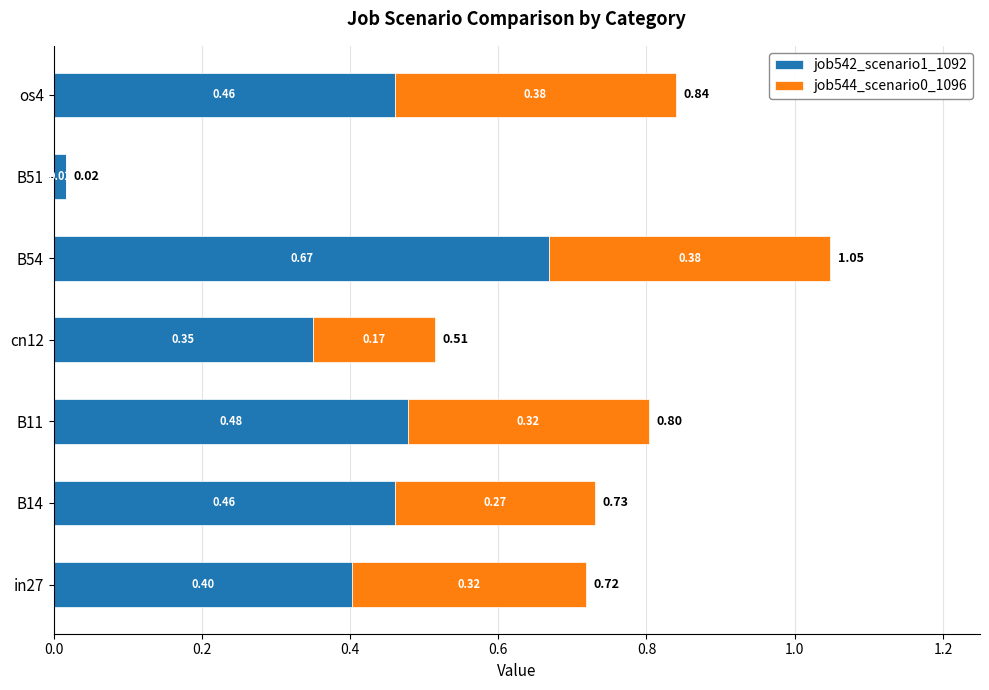

At which category is the sum across all series the highest?

B54